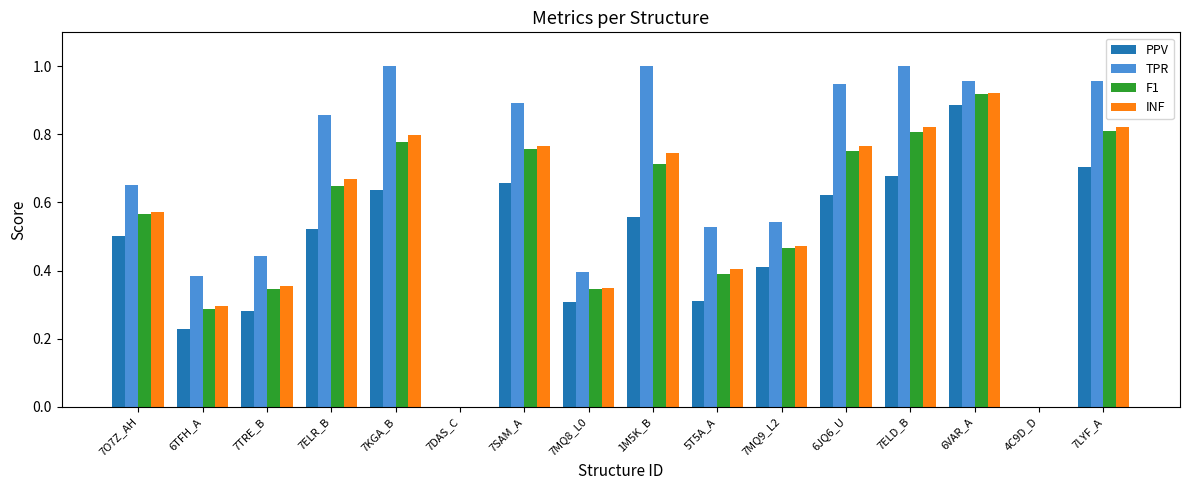

Is the value of TPR at 7LYF_A greater than the value of INF at 7TRE_B?

Yes